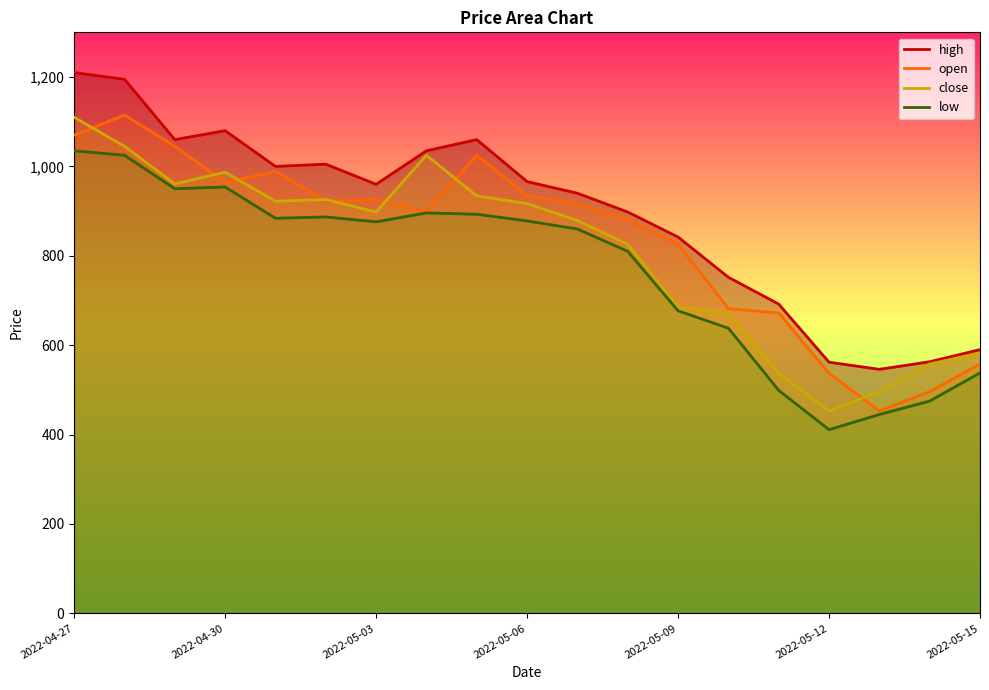

What is the minimum value for close?

453